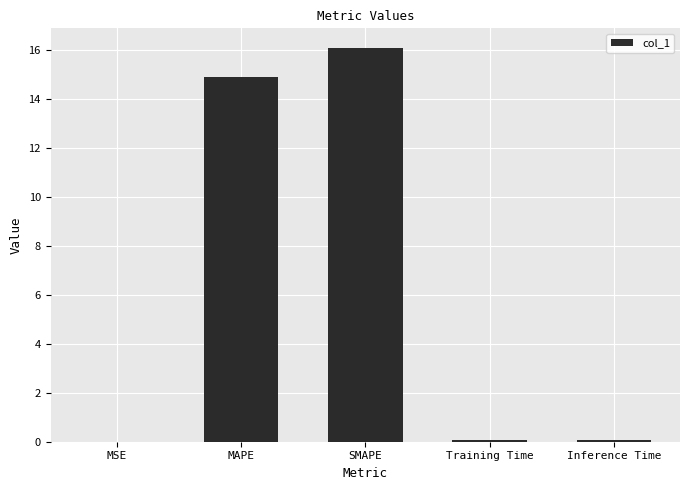

What is the change in value from MSE to Training Time?

+0.1